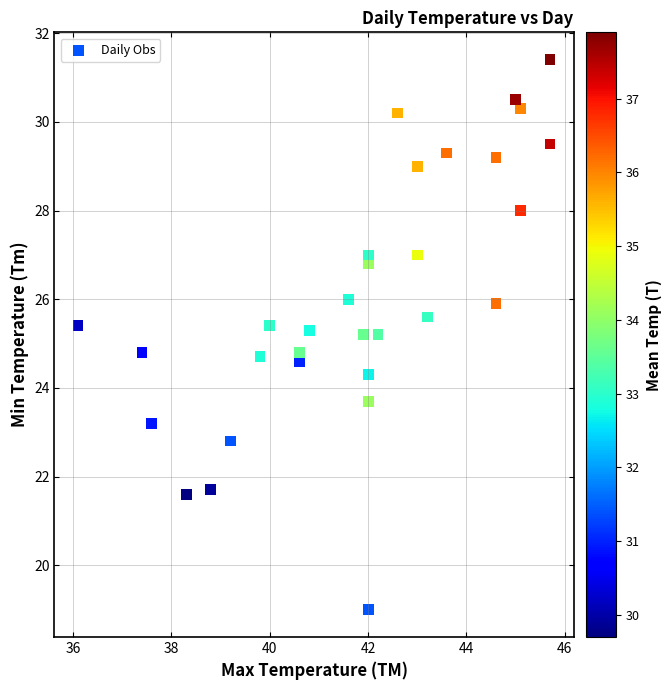

What is the range of Y values (max minus min)?

12.4